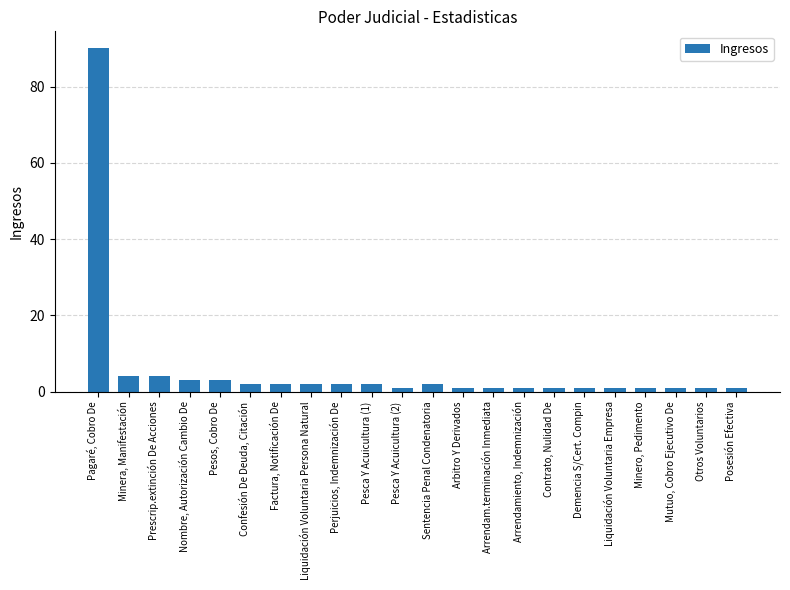

Reading right to left, transcribe all the data shown in this chart.

1	1	1	1	1	1	1	1	1	1	2	1	2	2	2	2	2	3	3	4	4	90